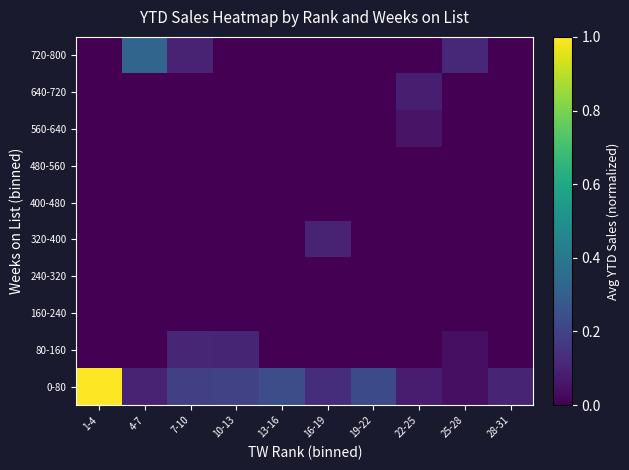

What is the spread (max minus min) of values at 25-28?

0.1